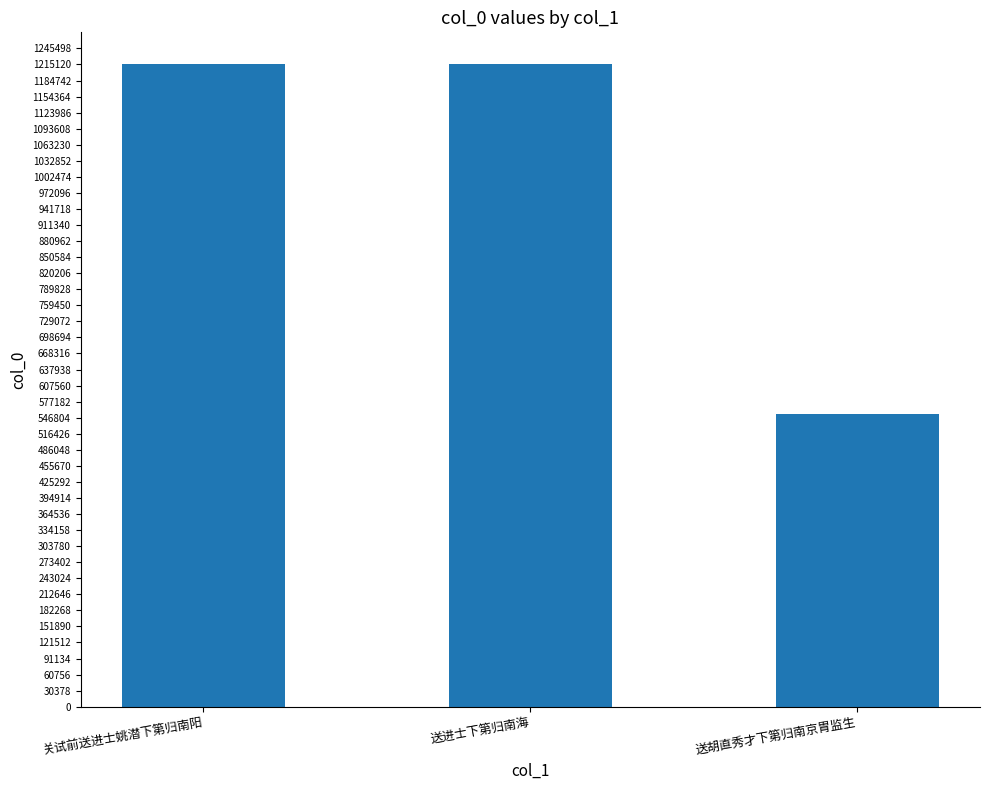

Between 送胡直秀才下第归南京胄监生 and 送进士下第归南海, which is larger?

送进士下第归南海